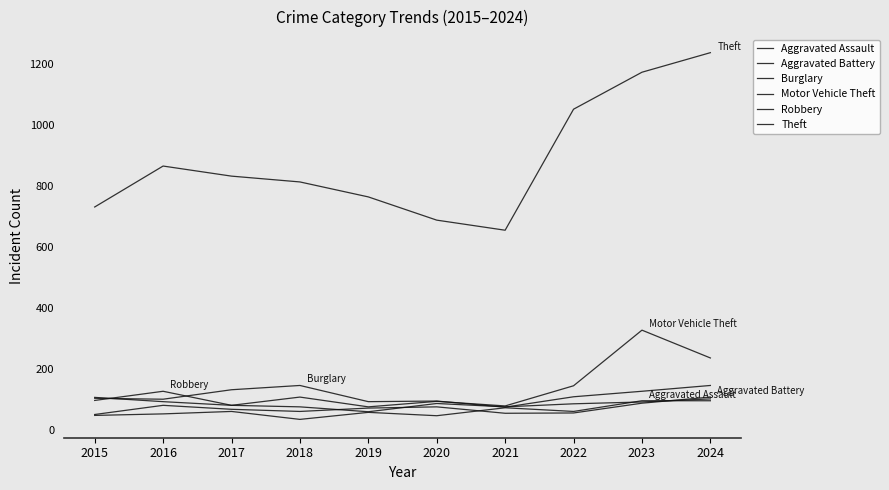

Rank the series at 2021 from highest to lowest value.

Theft, Motor Vehicle Theft, Robbery, Burglary, Aggravated Assault, Aggravated Battery